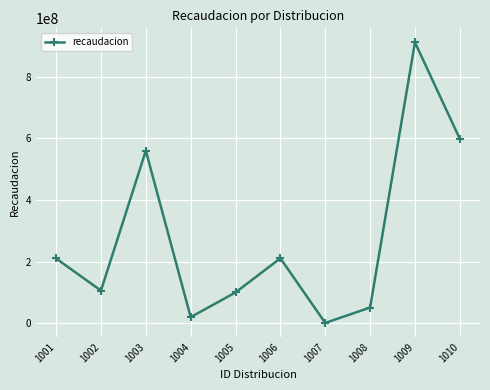

What is the value of the 2nd point from the left?

106000000